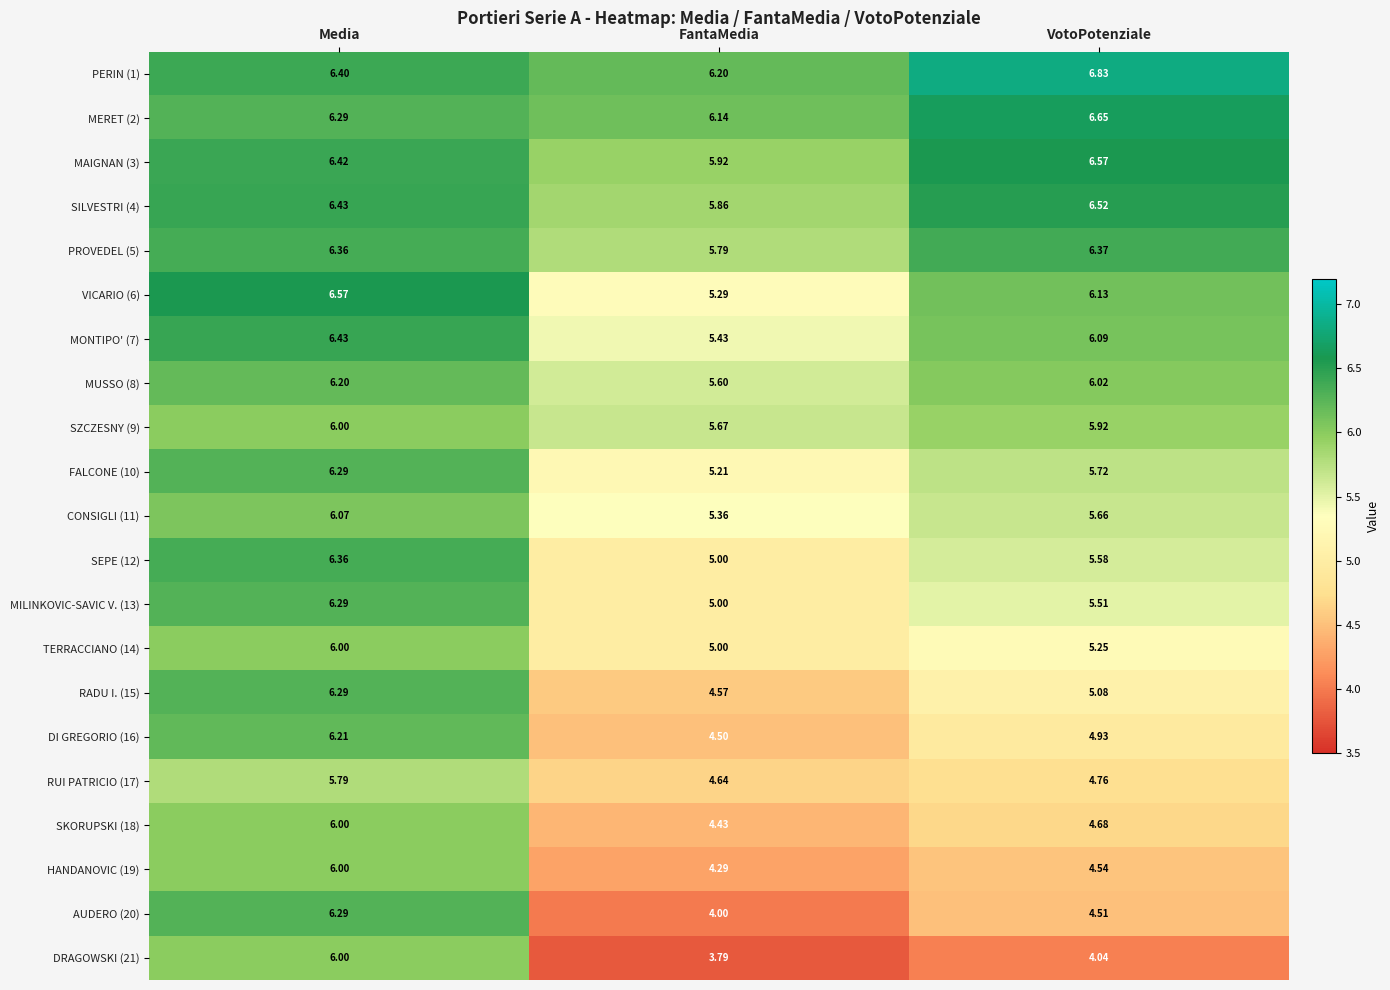

At which category does the chart reach its peak across all series?

VotoPotenziale